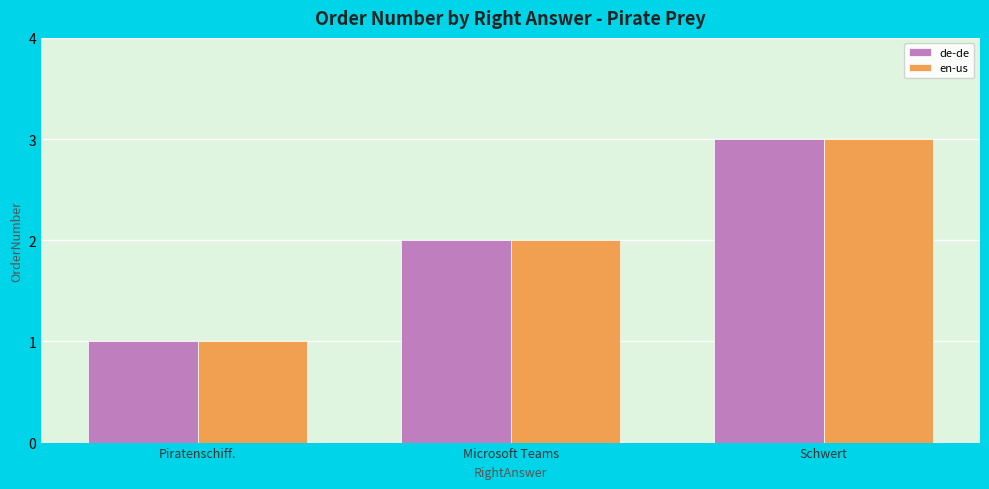

What is the total value across all series at Microsoft Teams?

4